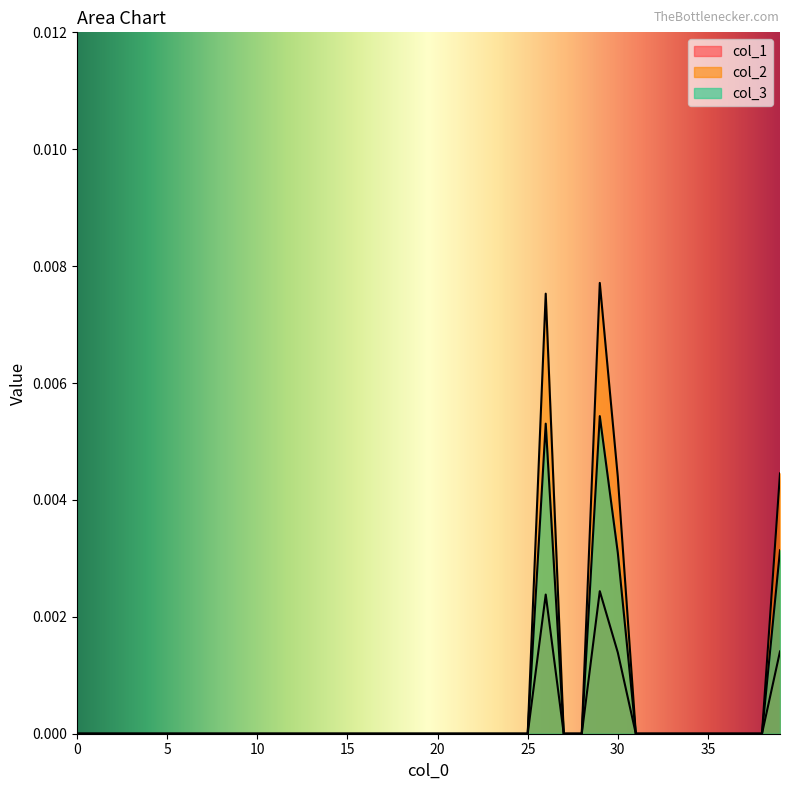

Which series has the largest total across all categories?

col_2